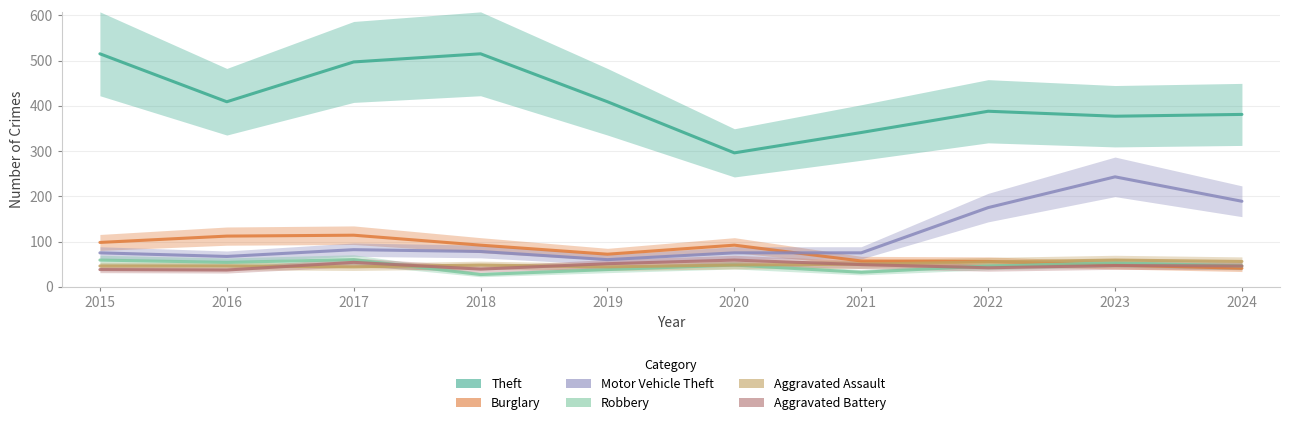

Which category has the highest value in the Robbery series?

2017